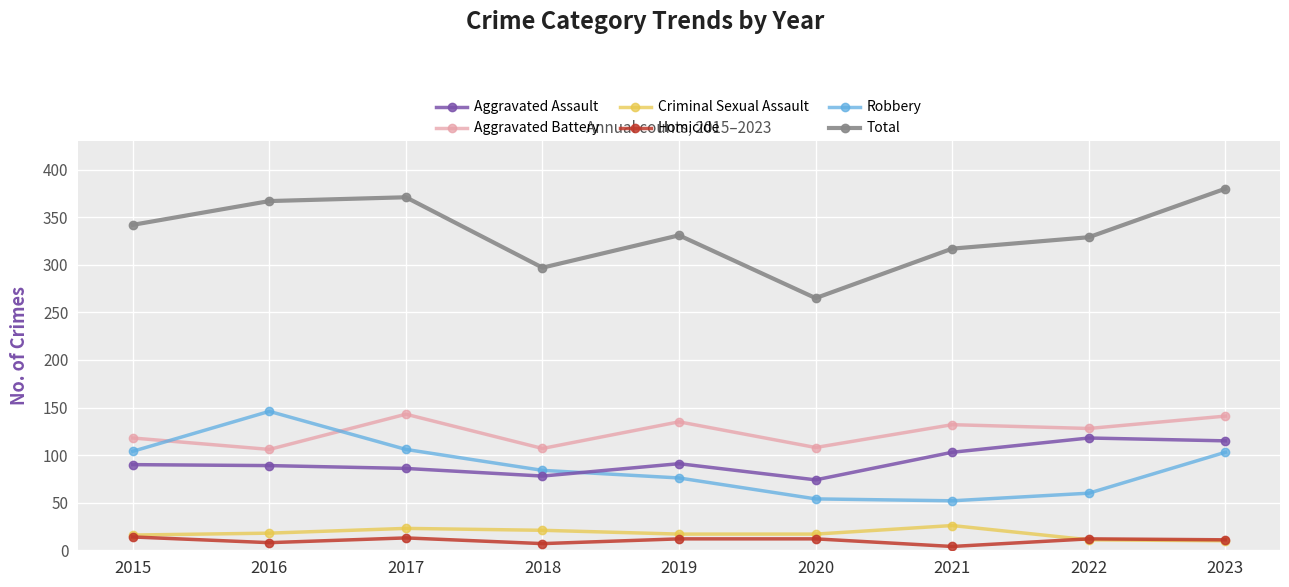

At how many categories does at least one series exceed 69?

9